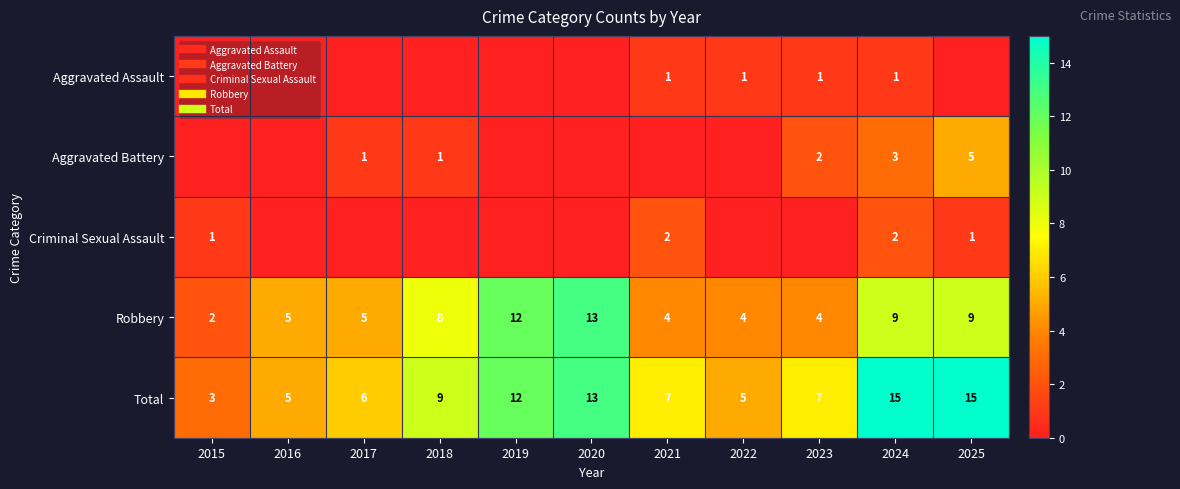

The Robbery series shows 1 at 2023. True or false?

False